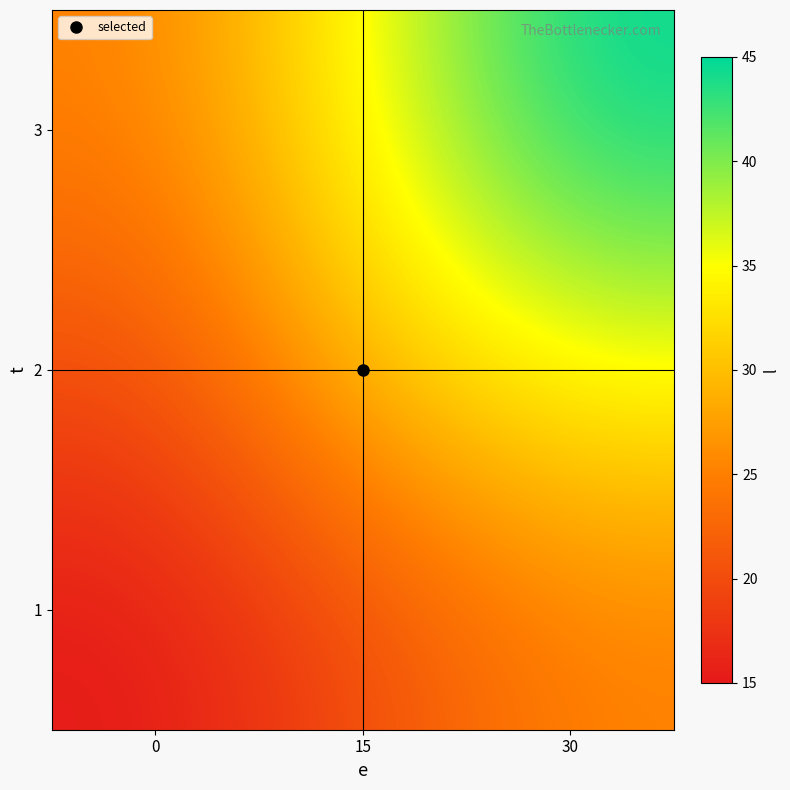

What is the spread (max minus min) of values at 30?

20